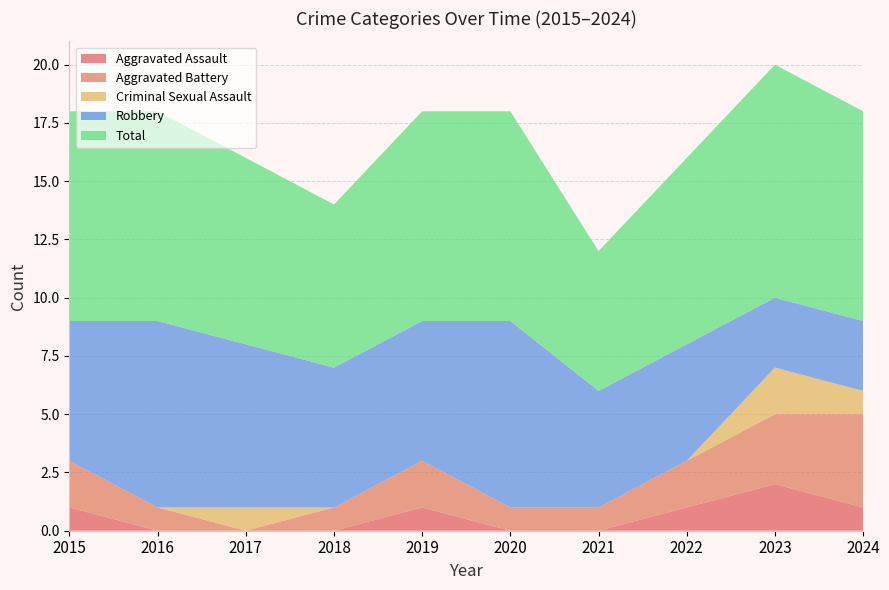

Reading left to right, what are all the values shown in this chart?

Aggravated Assault: 1	0	0	0	1	0	0	1	2	1
Aggravated Battery: 2	1	0	1	2	1	1	2	3	4
Criminal Sexual Assault: 0	0	1	0	0	0	0	0	2	1
Robbery: 6	8	7	6	6	8	5	5	3	3
Total: 9	9	8	7	9	9	6	8	10	9